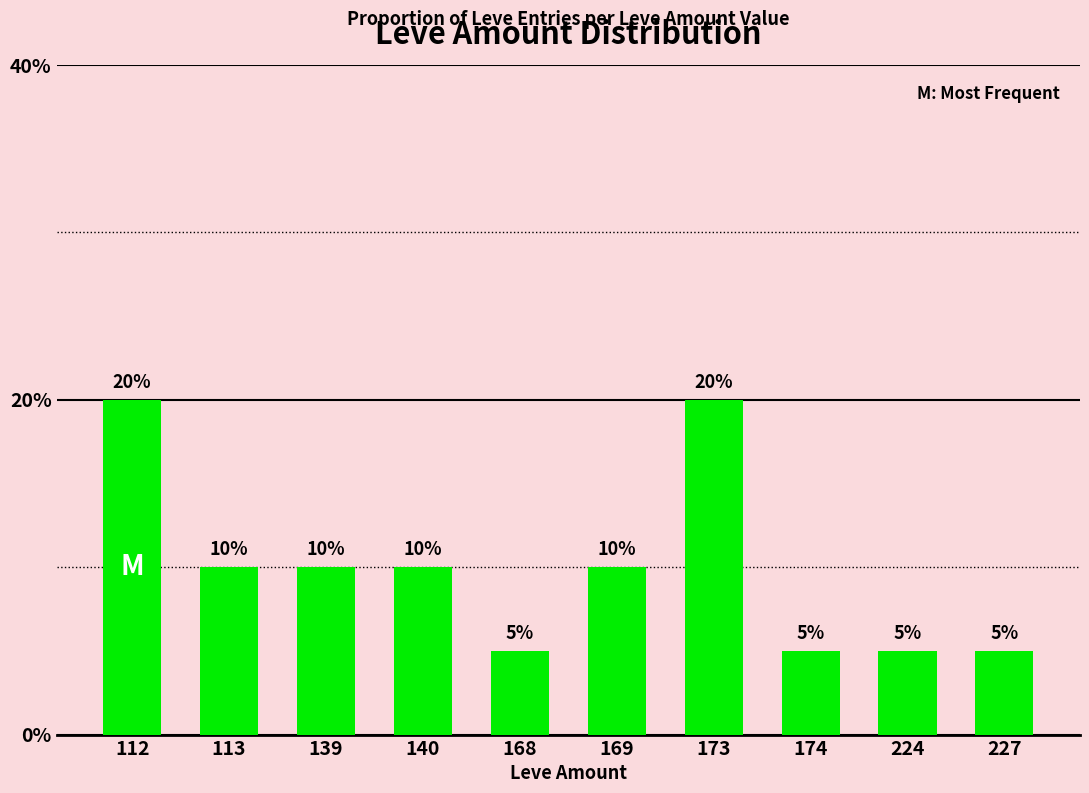

The chart shows a value of 10 at 169. True or false?

True